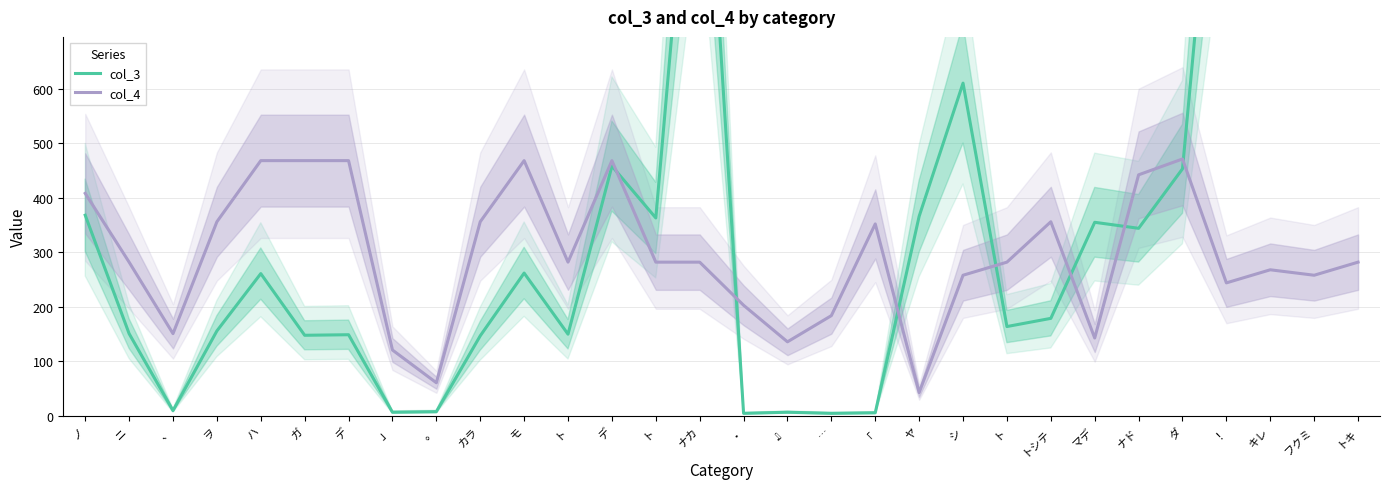

How many intersections are there between col_4 and col_3?

7